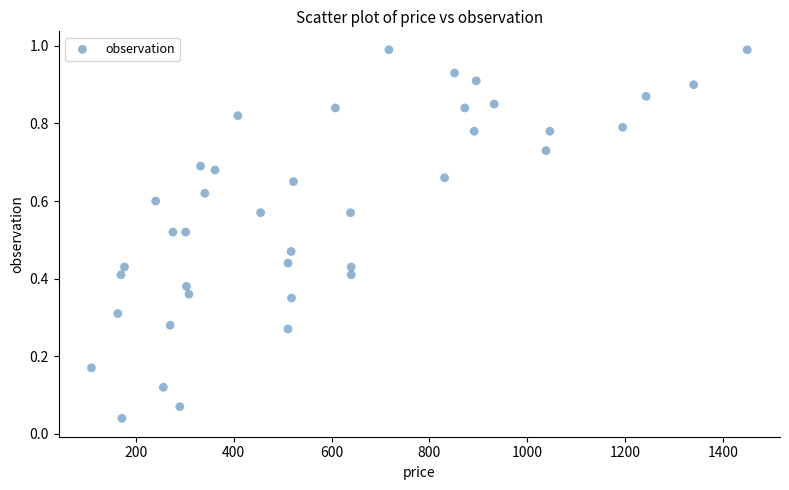

How many data points are displayed?

40